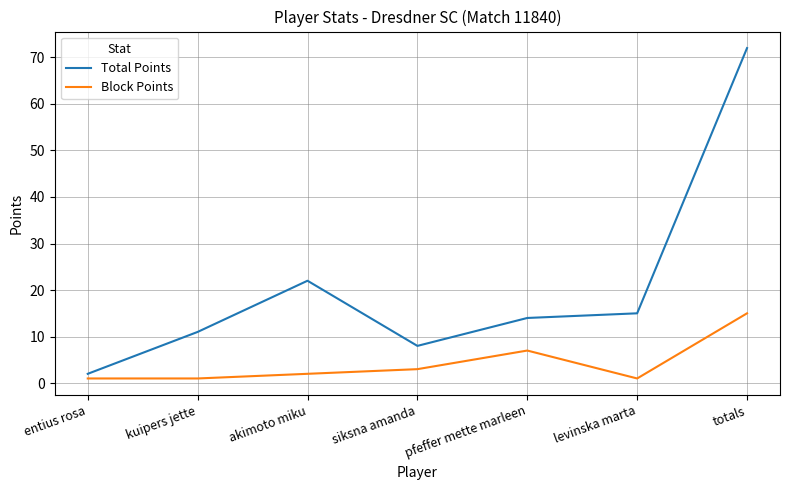

True or false: Total Points has a value of 14 at pfeffer mette marleen.

True